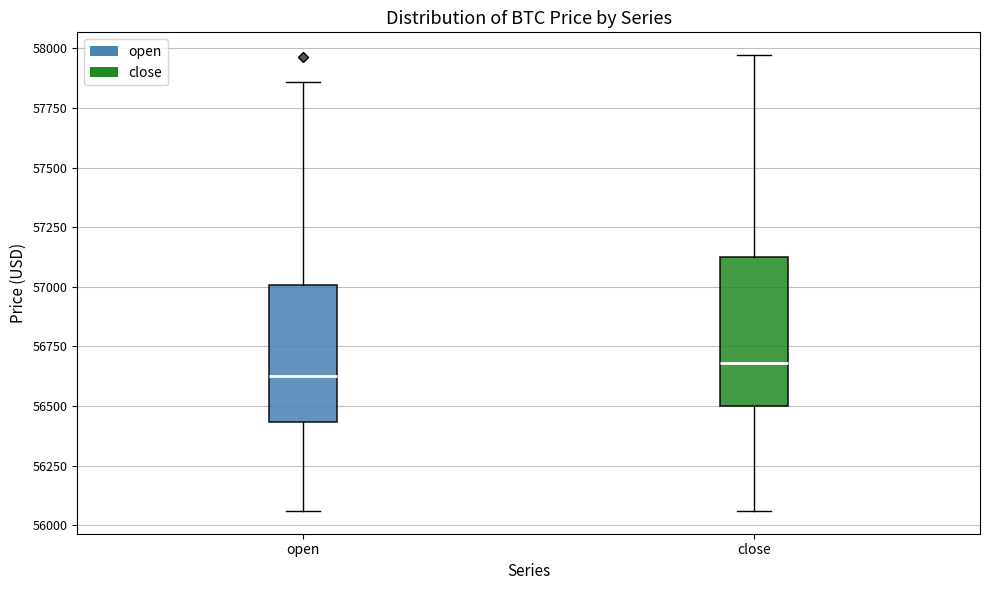

Where is the upper edge of the box for close on the y-axis? The values are not printed on the chart, so give them approximately, as read against the axis.

57100